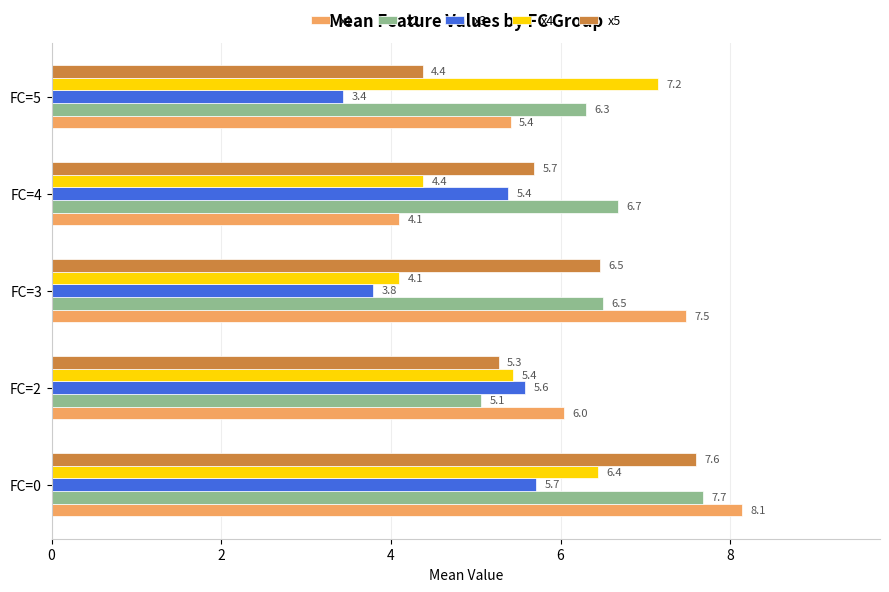

Which category has the lowest value in the x4 series?

FC=3